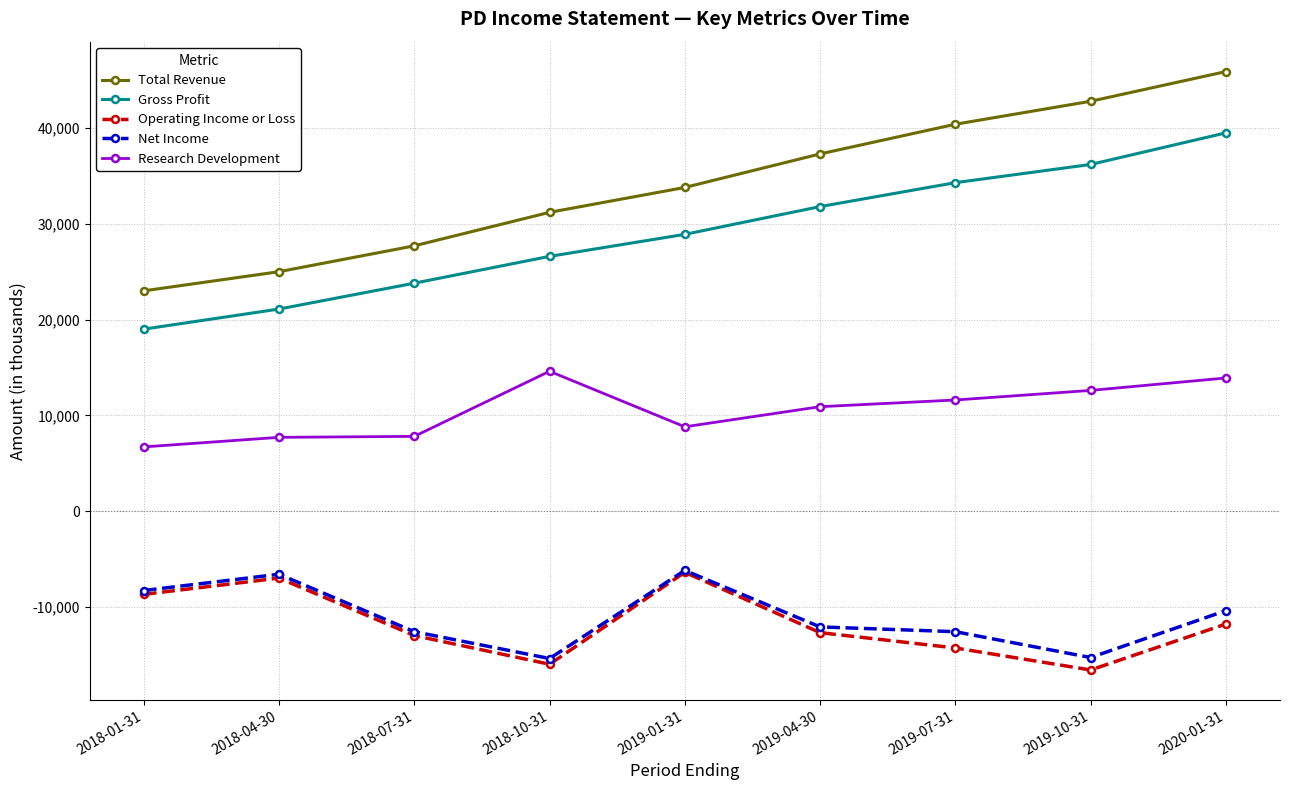

Where does the Research Development series first go above 10900?

2018-10-31